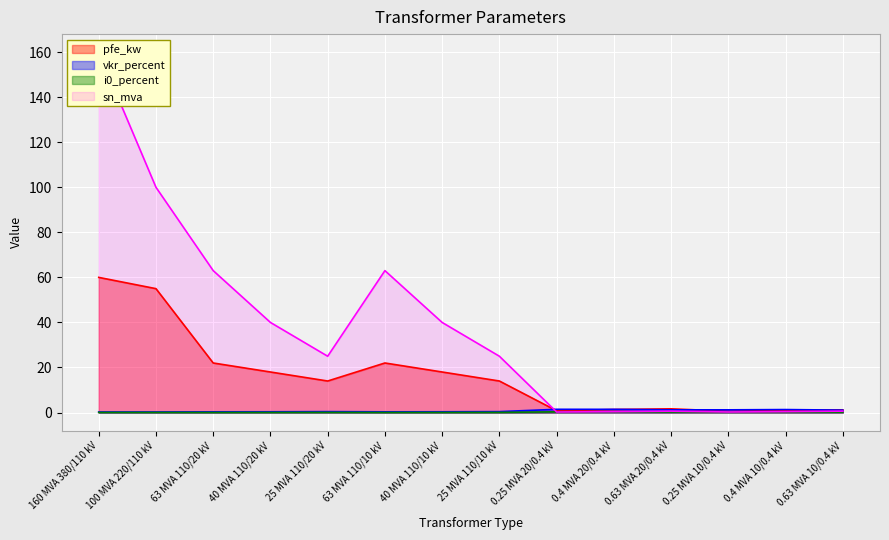

At how many categories does at least one series exceed 136?

1